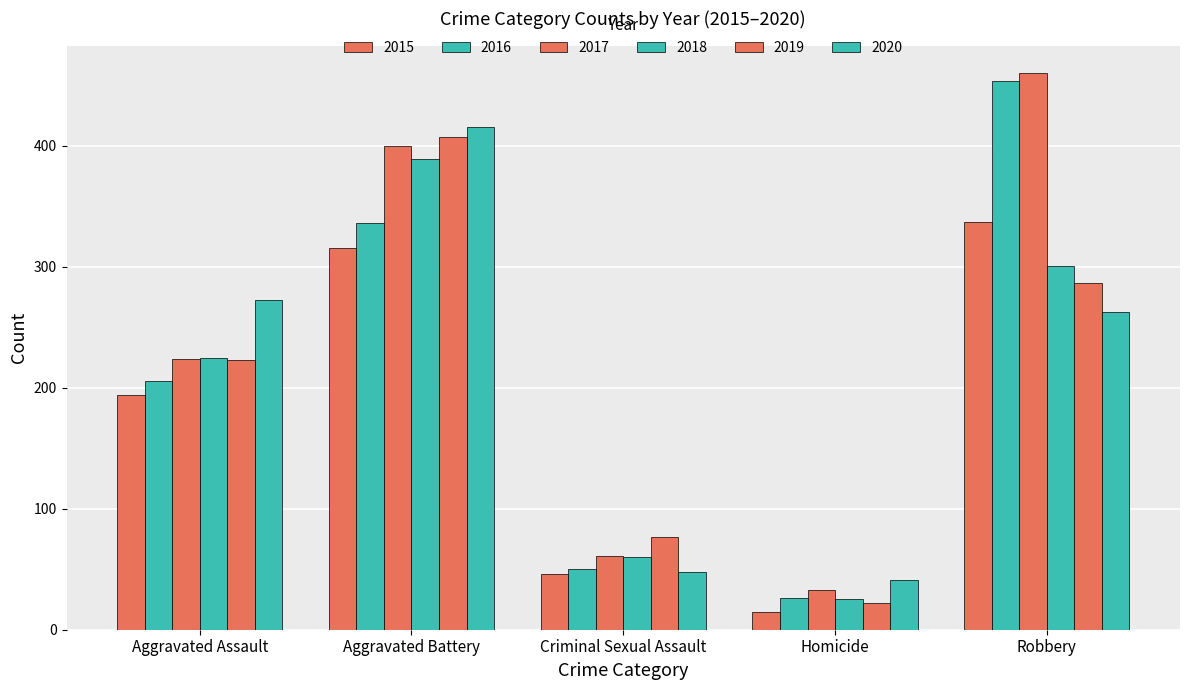

How many values in the 2019 series are below 223?

2